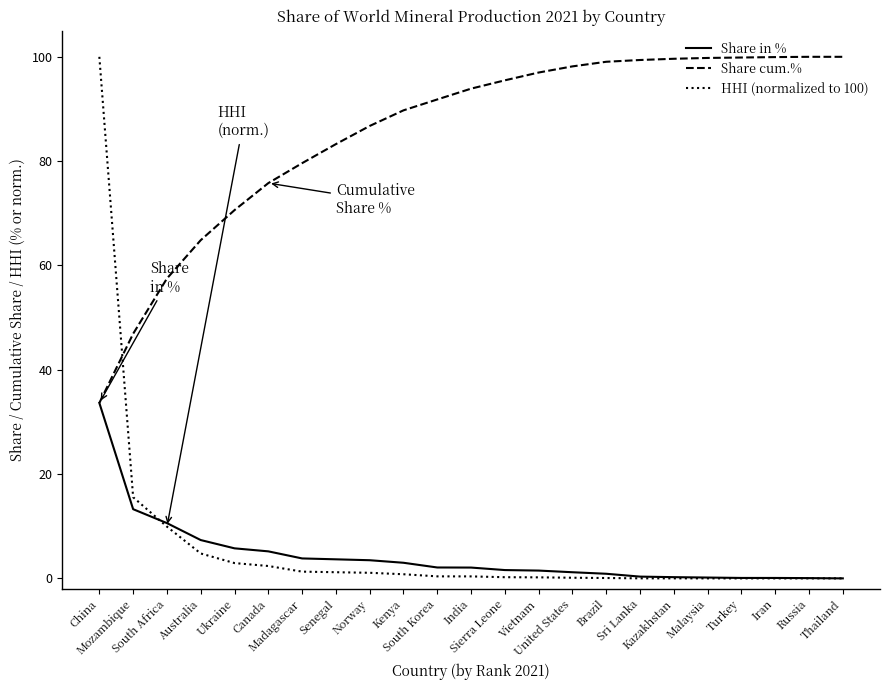

Is it true that Share cum.% equals 99.1 at Brazil?

True